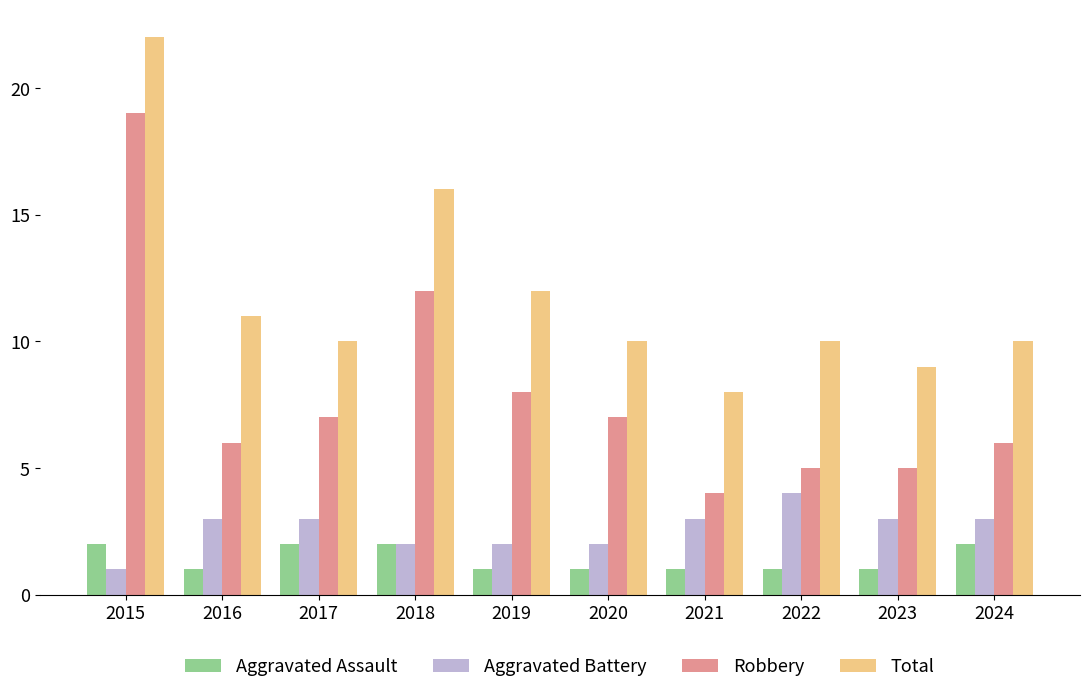

Count the number of categories in the chart.

10